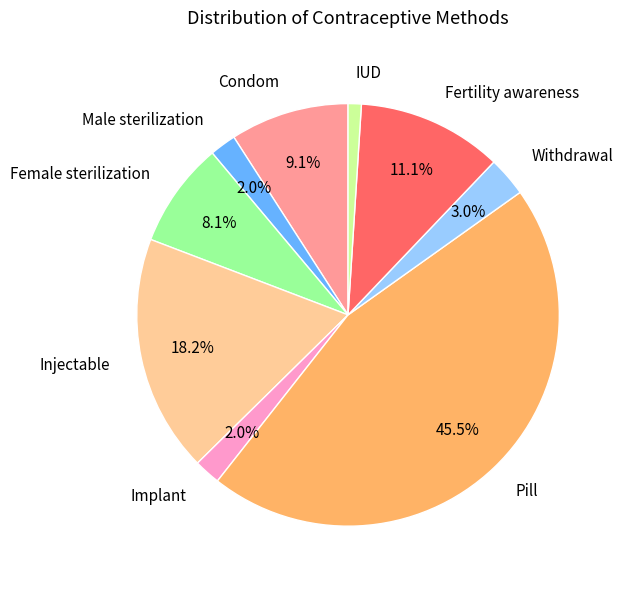

Combined, what portion of the pie is Withdrawal and Pill?

48.5%